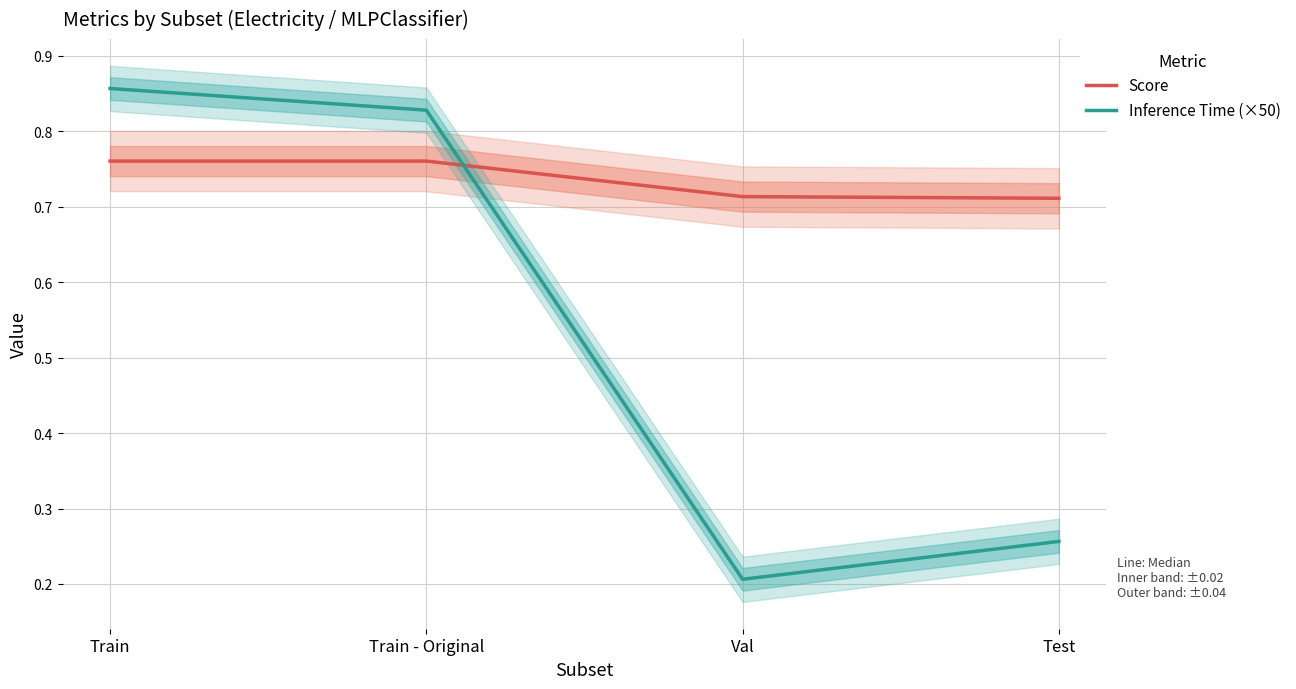

Reading right to left, transcribe all the data shown in this chart.

Score: Test=0.7	Val=0.7	Train - Original=0.8	Train=0.8
Inference Time (×50): Test=0.3	Val=0.2	Train - Original=0.8	Train=0.9